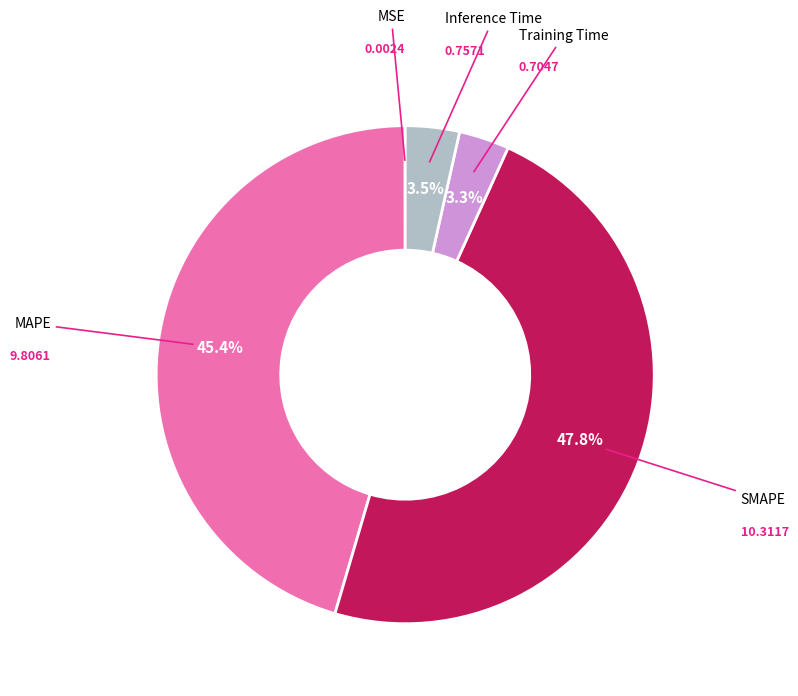

Is there a majority slice in this chart?

No